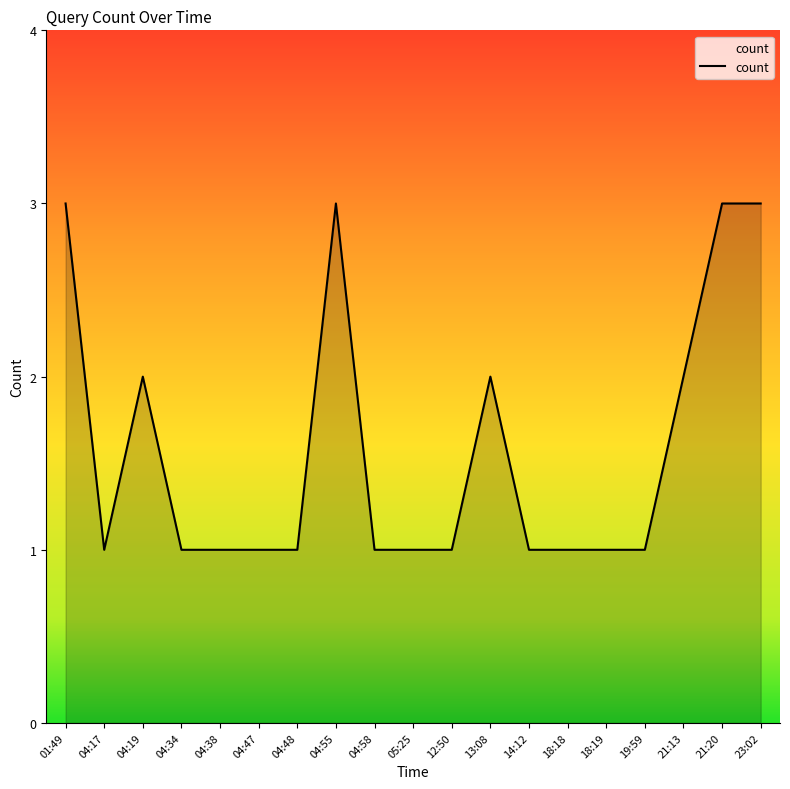

Is it true that the value at 12:50 is 1?

True